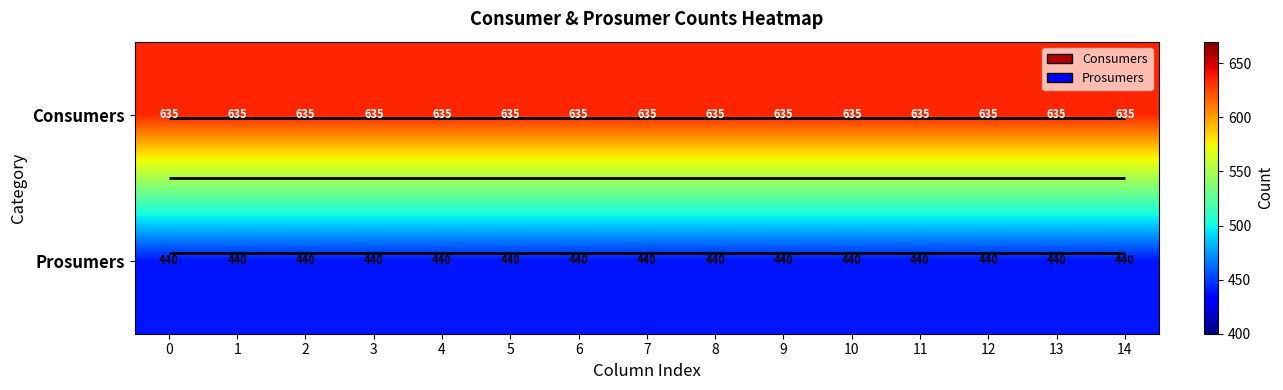

At how many categories does at least one series exceed 629?

15